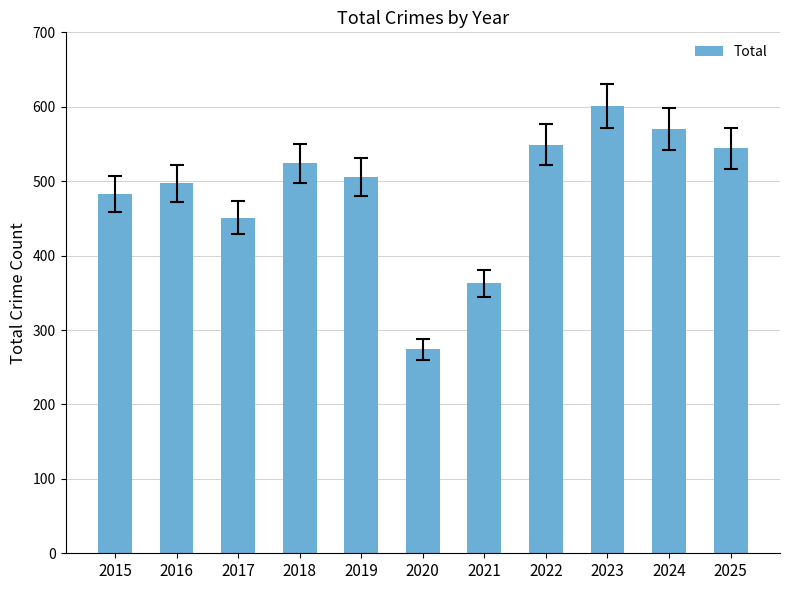

Does the chart contain stacked bars?

No